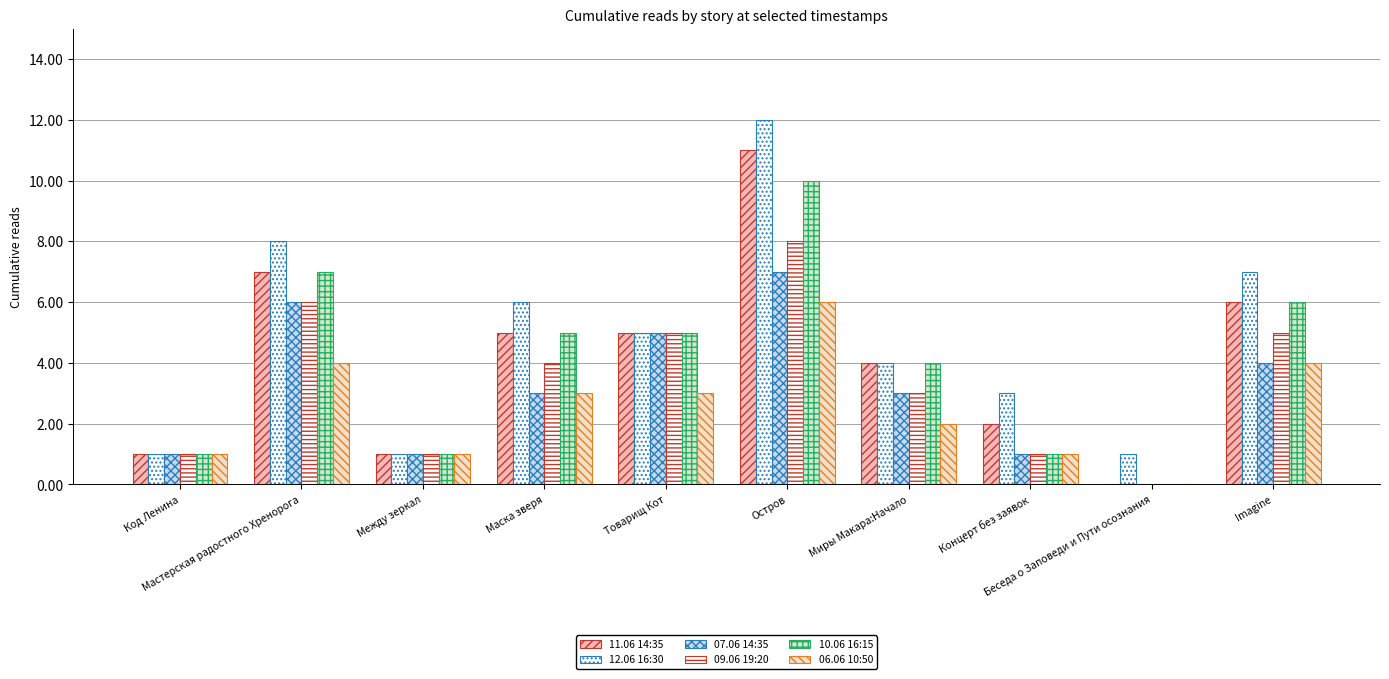

How many groups of bars are there?

10